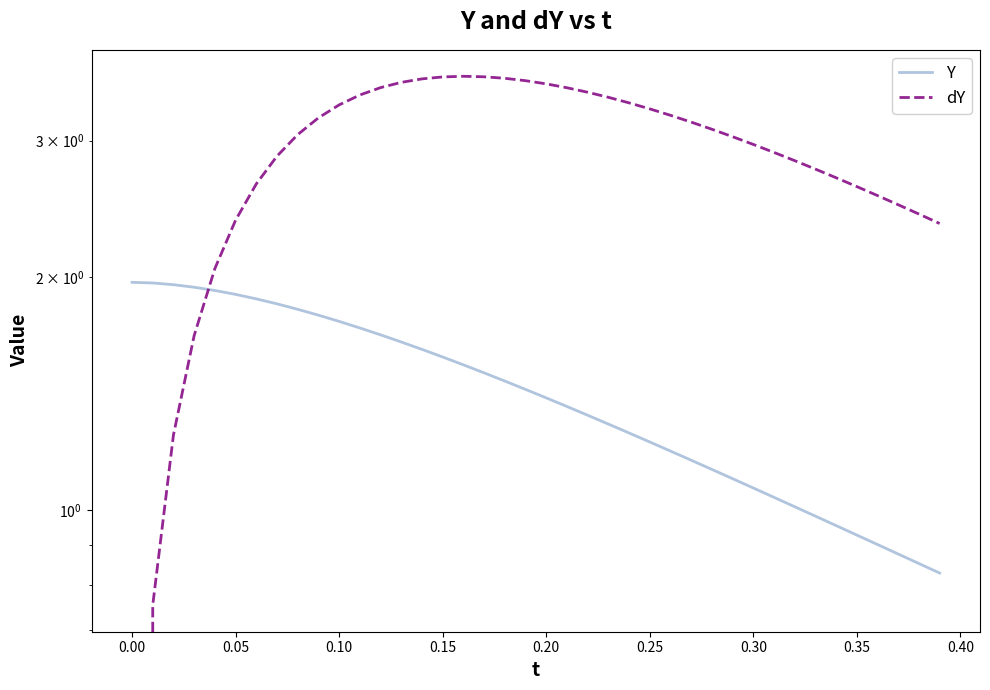

What are all the series names shown in the legend?

Y, dY